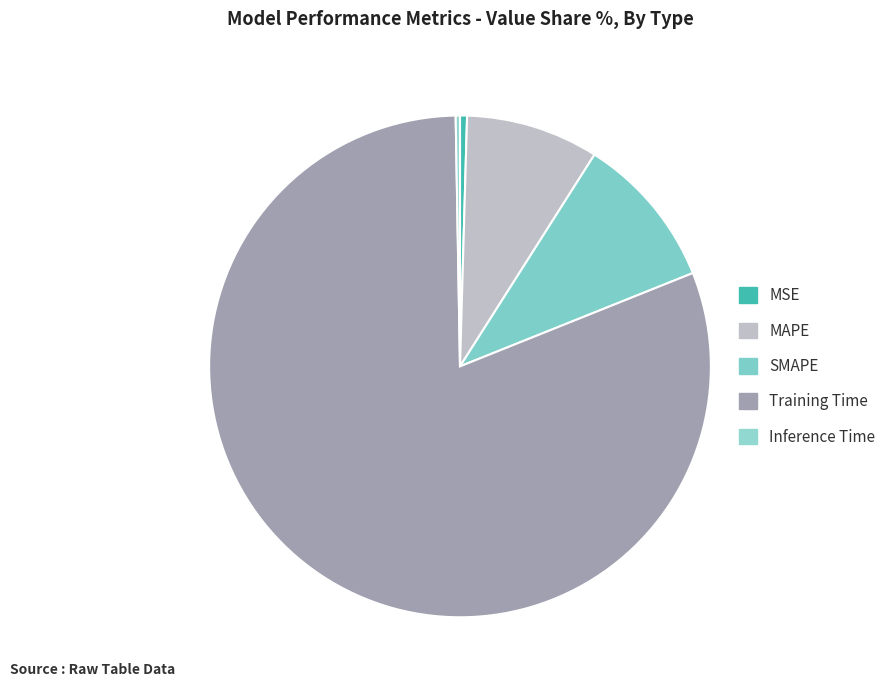

The Training Time slice represents 95% of the pie. True or false?

False